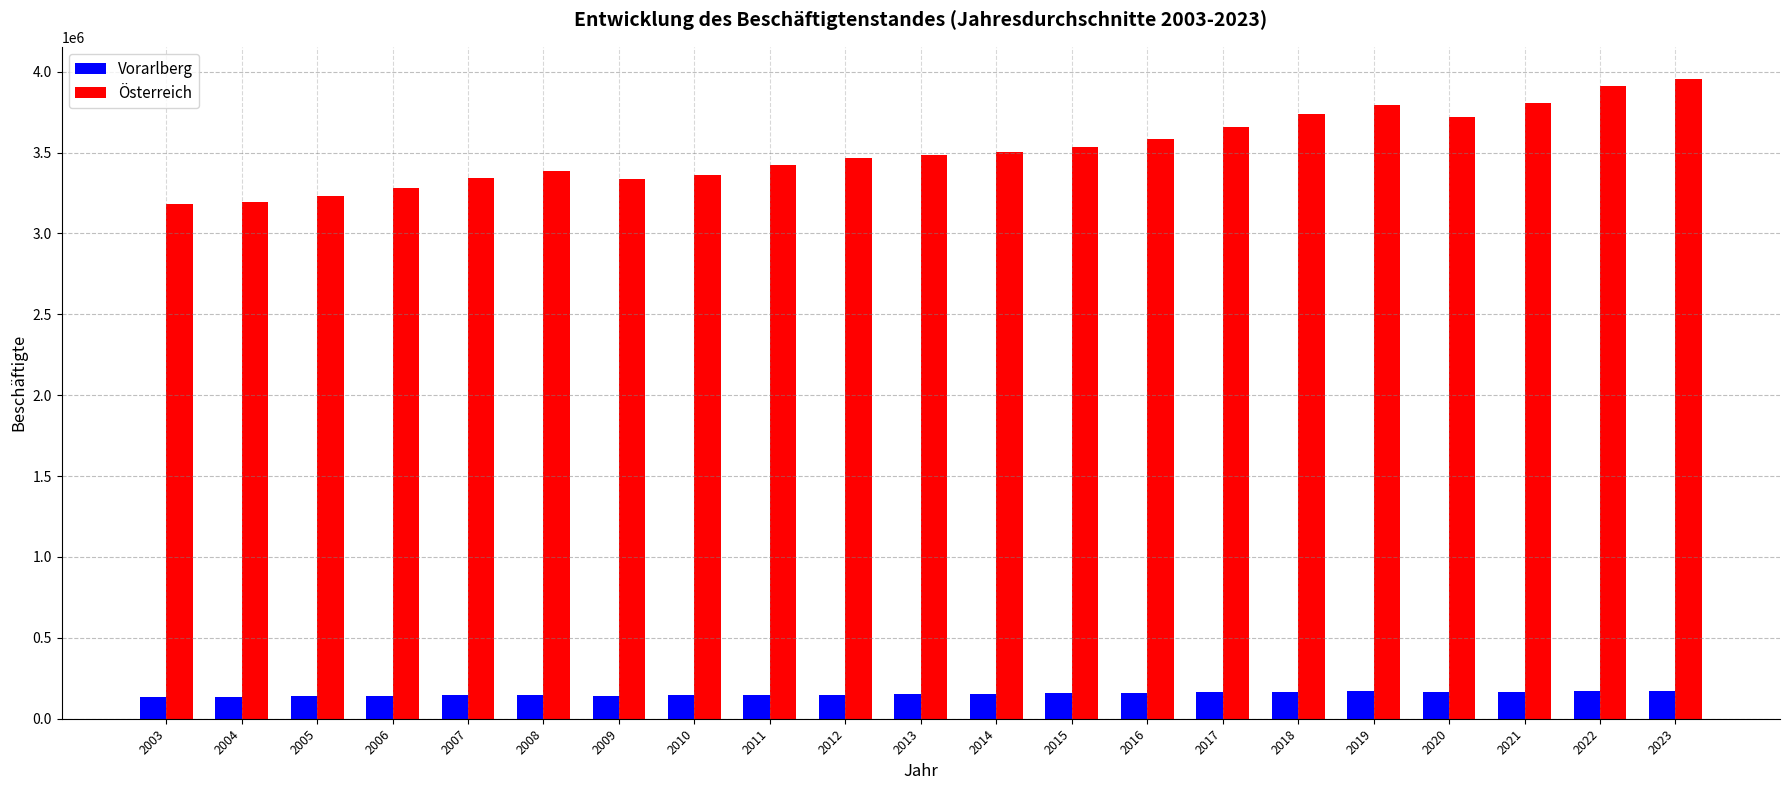

True or false: Österreich has a value of 3586878 at 2016.

True